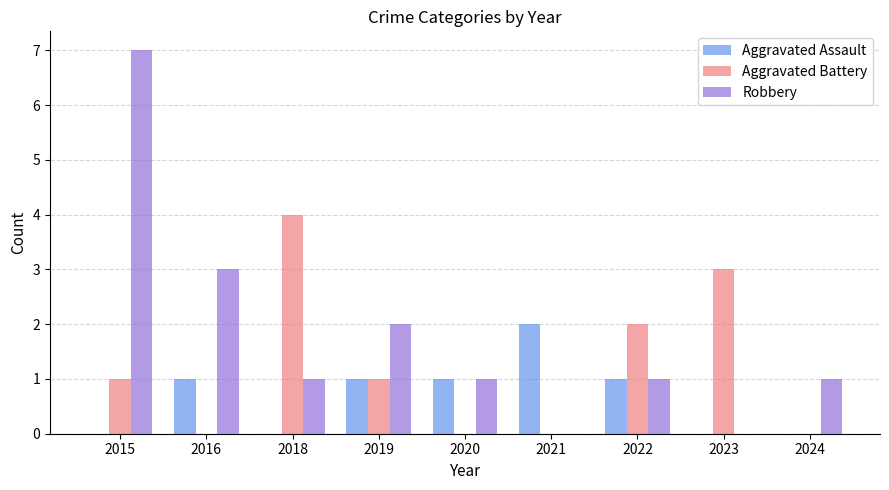

Reading right to left, list all the values displayed in this chart.

Aggravated Assault: 0	0	1	2	1	1	0	1	0
Aggravated Battery: 0	3	2	0	0	1	4	0	1
Robbery: 1	0	1	0	1	2	1	3	7